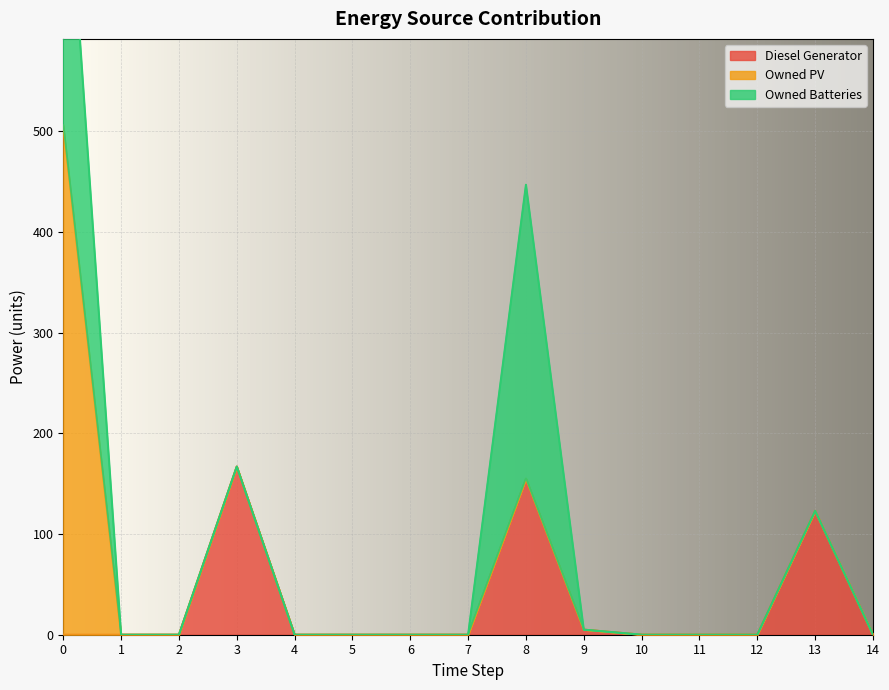

Is it true that Diesel Generator equals 0 at 1?

True